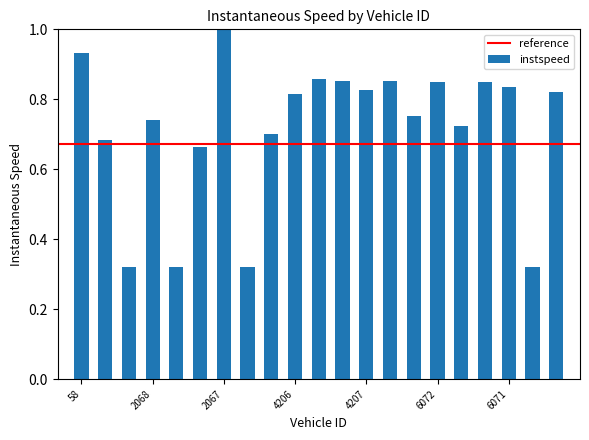

What is the value of the 7th bar from the left?

1.0